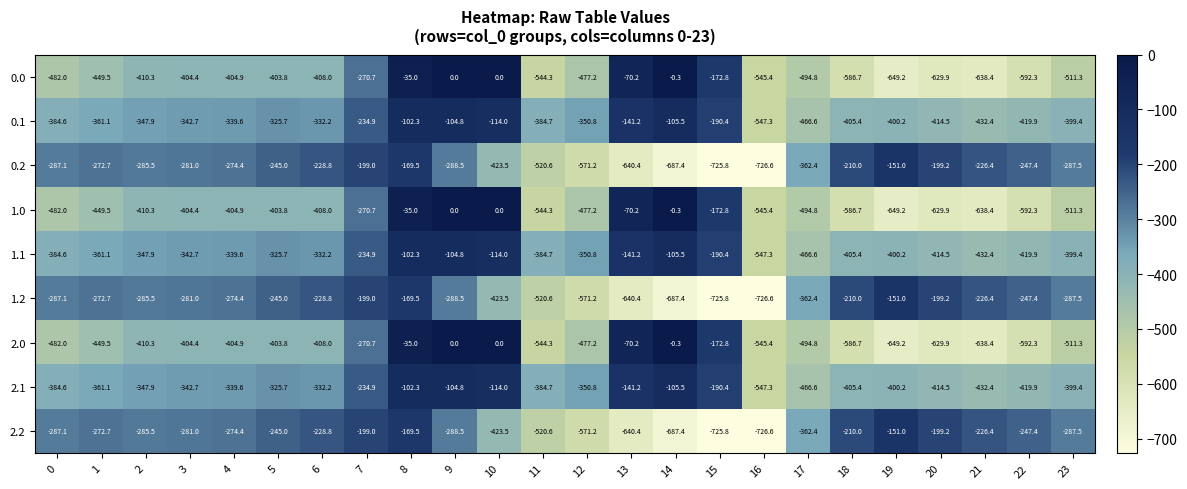

At which category is the sum across all series the highest?

8